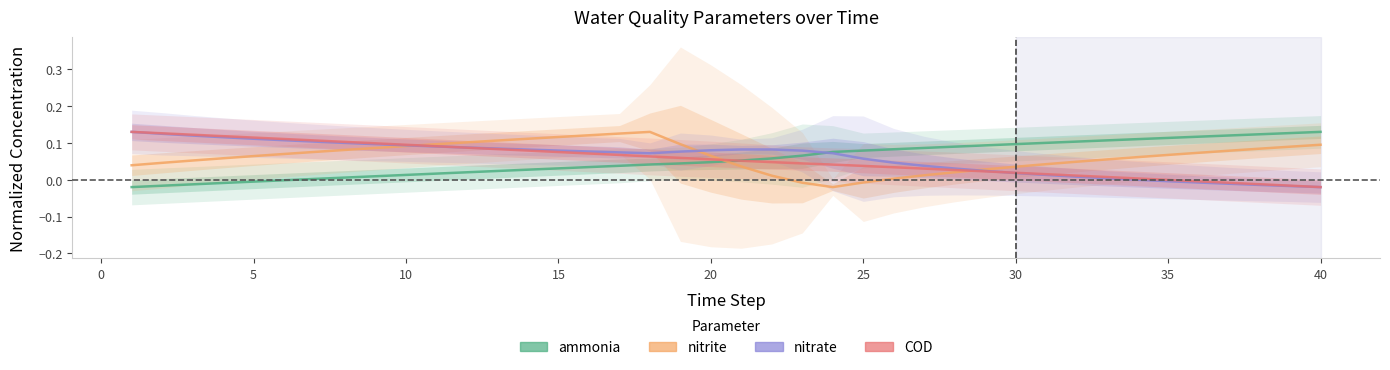

Reading left to right, extract all data points from this chart.

ammonia: -0.0	-0.0	-0.0	-0.0	-0.0	-0.0	0.0	0.0	0.0	0.0	0.0	0.0	0.0	0.0	0.0	0.0	0.0	0.0	0.0	0.0	0.1	0.1	0.1	0.1	0.1	0.1	0.1	0.1	0.1	0.1	0.1	0.1	0.1	0.1	0.1	0.1	0.1	0.1	0.1	0.1
nitrite: 0.0	0.0	0.1	0.1	0.1	0.1	0.1	0.1	0.1	0.1	0.1	0.1	0.1	0.1	0.1	0.1	0.1	0.1	0.1	0.1	0.0	0.0	-0.0	-0.0	-0.0	0.0	0.0	0.0	0.0	0.0	0.0	0.0	0.1	0.1	0.1	0.1	0.1	0.1	0.1	0.1
nitrate: 0.1	0.1	0.1	0.1	0.1	0.1	0.1	0.1	0.1	0.1	0.1	0.1	0.1	0.1	0.1	0.1	0.1	0.1	0.1	0.1	0.1	0.1	0.1	0.1	0.1	0.0	0.0	0.0	0.0	0.0	0.0	0.0	0.0	-0.0	-0.0	-0.0	-0.0	-0.0	-0.0	-0.0
COD: 0.1	0.1	0.1	0.1	0.1	0.1	0.1	0.1	0.1	0.1	0.1	0.1	0.1	0.1	0.1	0.1	0.1	0.1	0.1	0.1	0.1	0.0	0.0	0.0	0.0	0.0	0.0	0.0	0.0	0.0	0.0	0.0	0.0	0.0	-0.0	-0.0	-0.0	-0.0	-0.0	-0.0